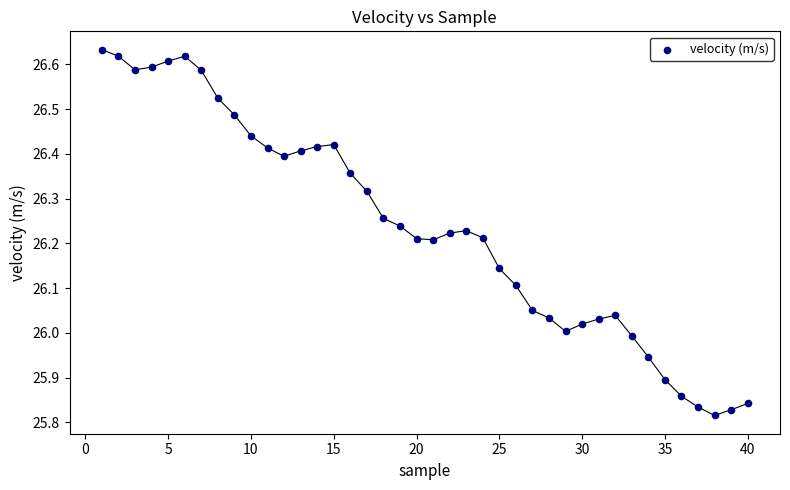

What is the range of X values (max minus min)?

39.0